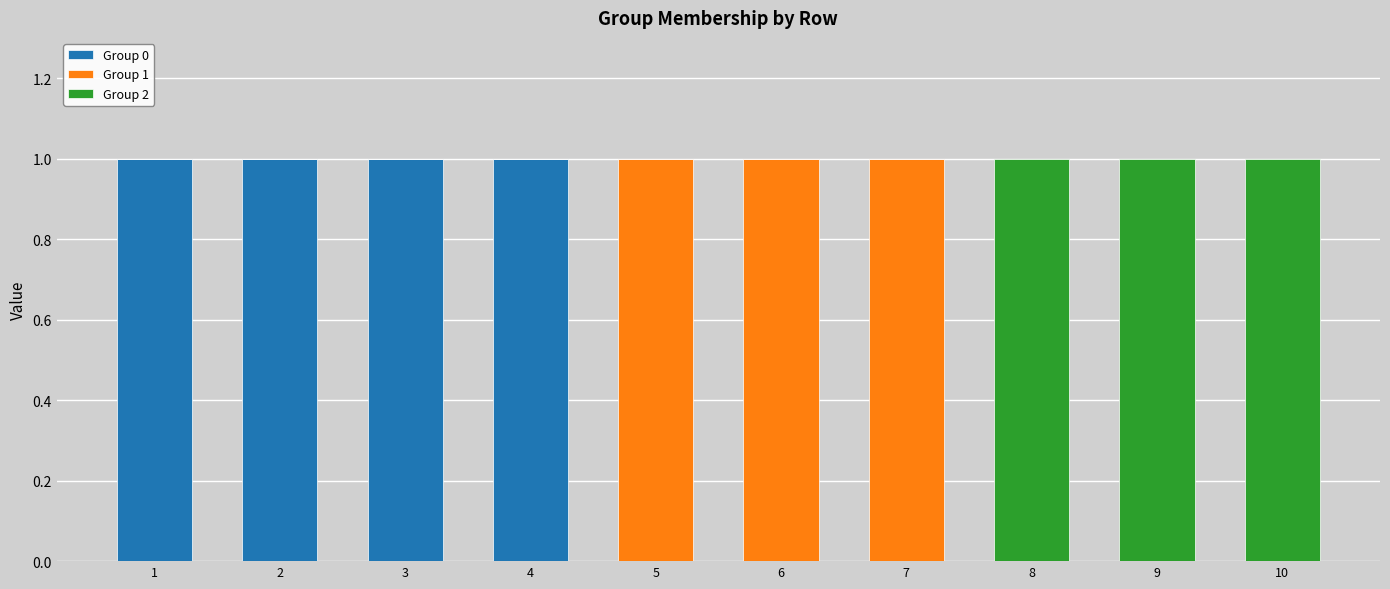

The Group 0 series shows 0 at 10. True or false?

True